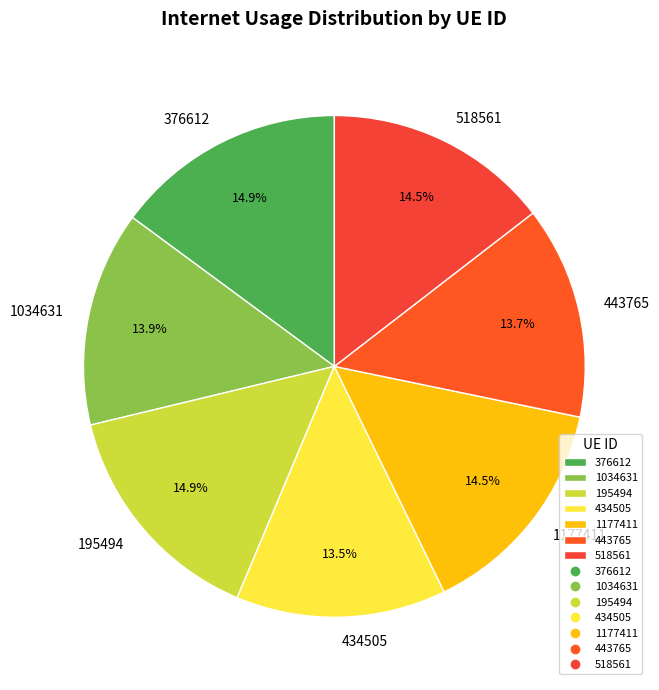

Between 195494 and 434505, which is larger?

195494